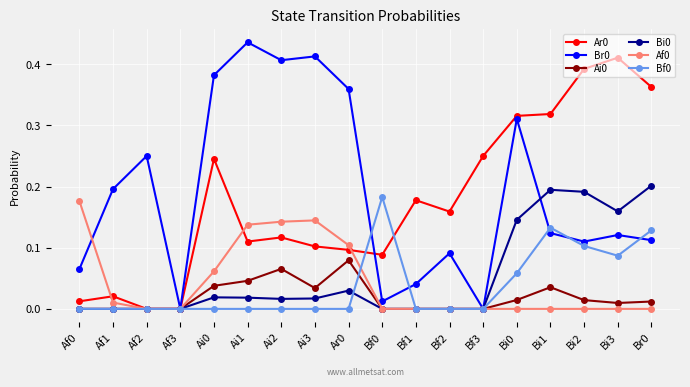

Is the value of Ar0 at Bf2 greater than the value of Br0 at Af0?

Yes